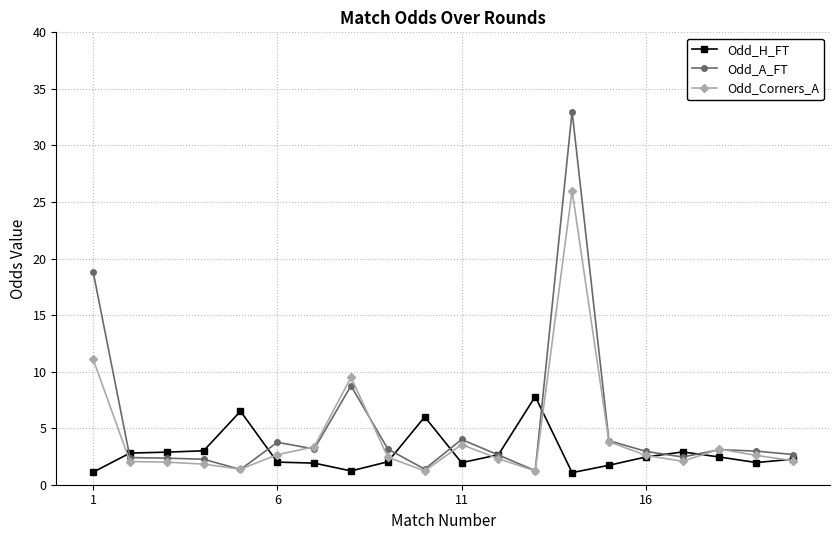

List the series in order of their peak value, highest first.

Odd_A_FT, Odd_Corners_A, Odd_H_FT